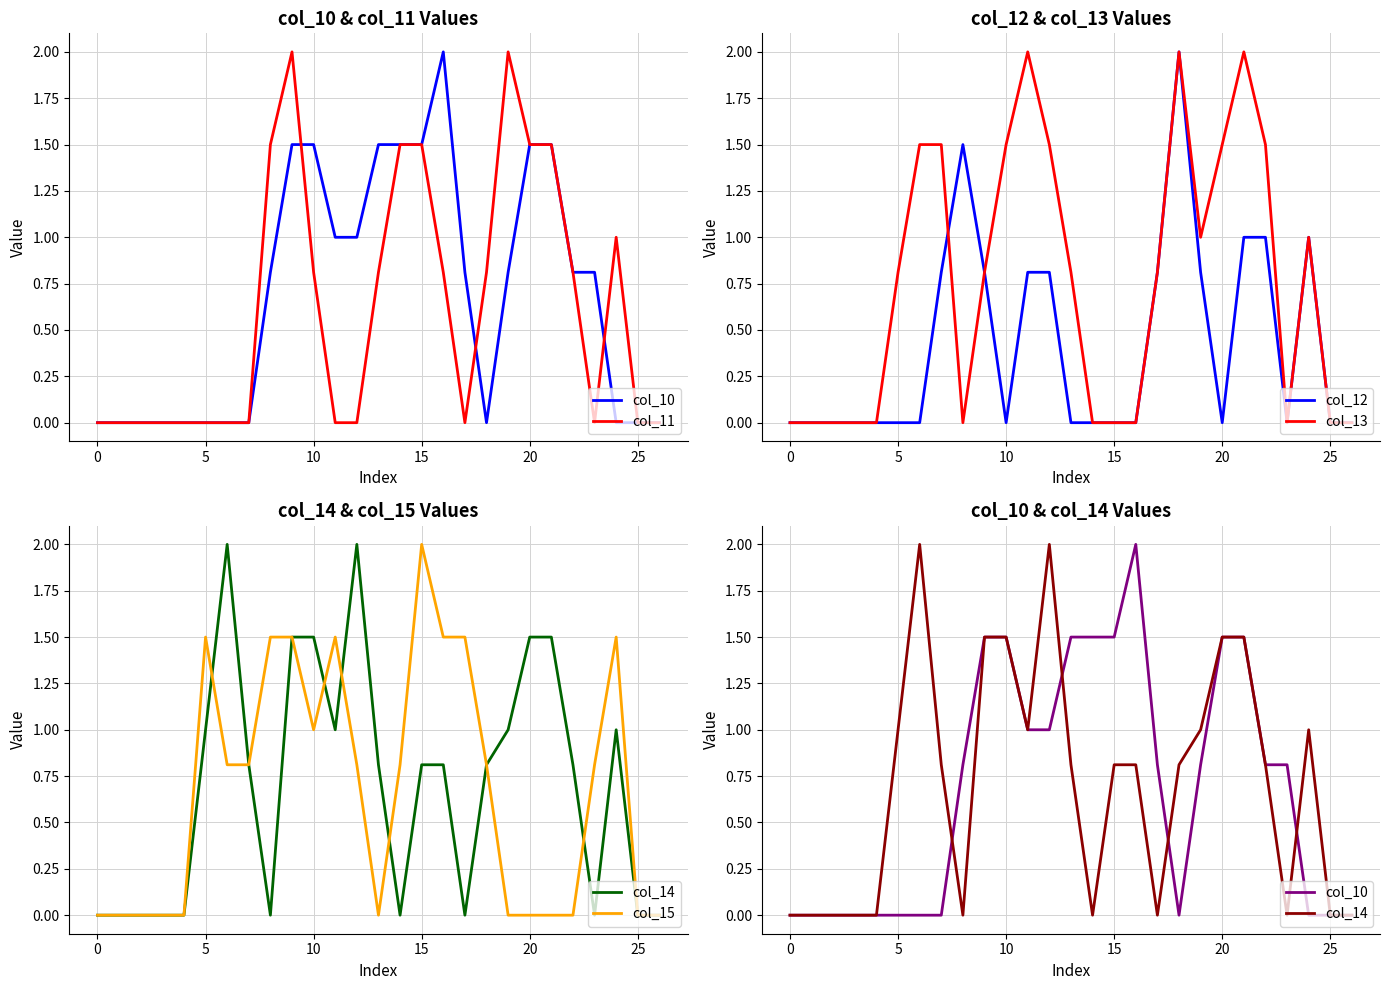

What are all the series names shown in the legend?

col_10, col_11, col_12, col_13, col_14, col_15